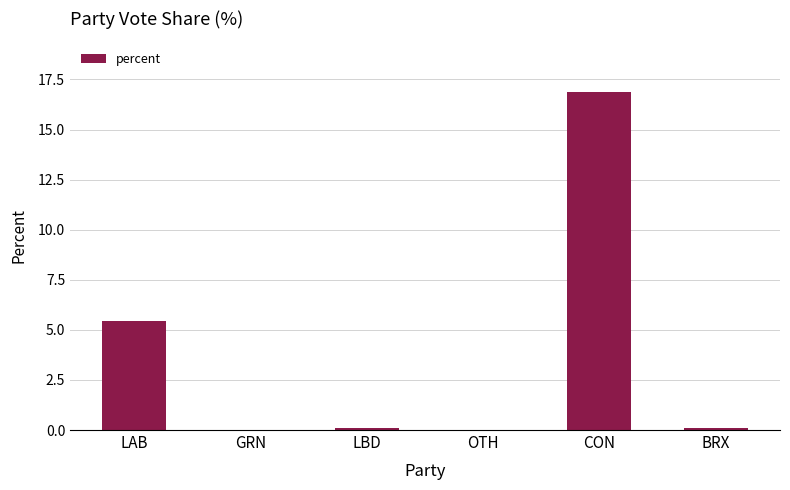

The value at LAB is 8.7. True or false?

False